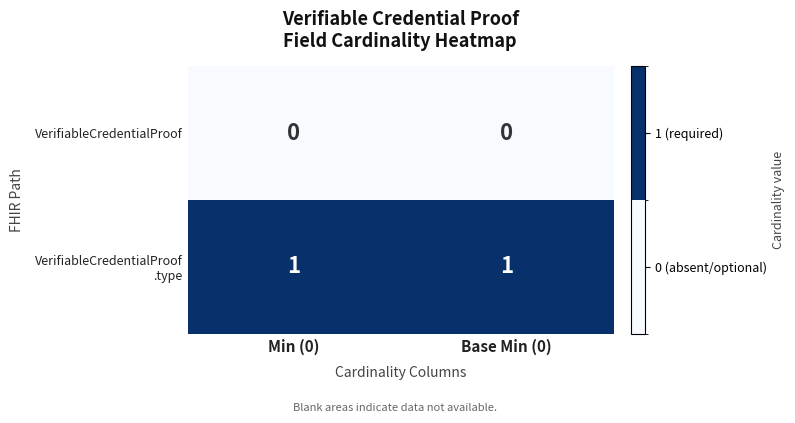

How many categories are shown in the chart?

2